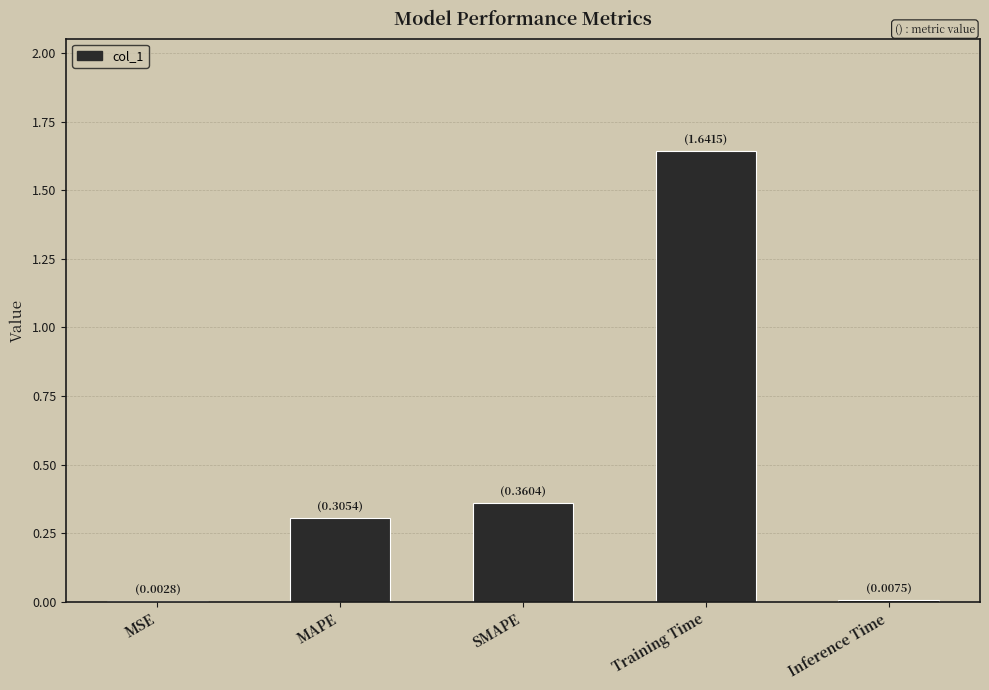

The chart shows a value of 0.4 at MAPE. True or false?

False